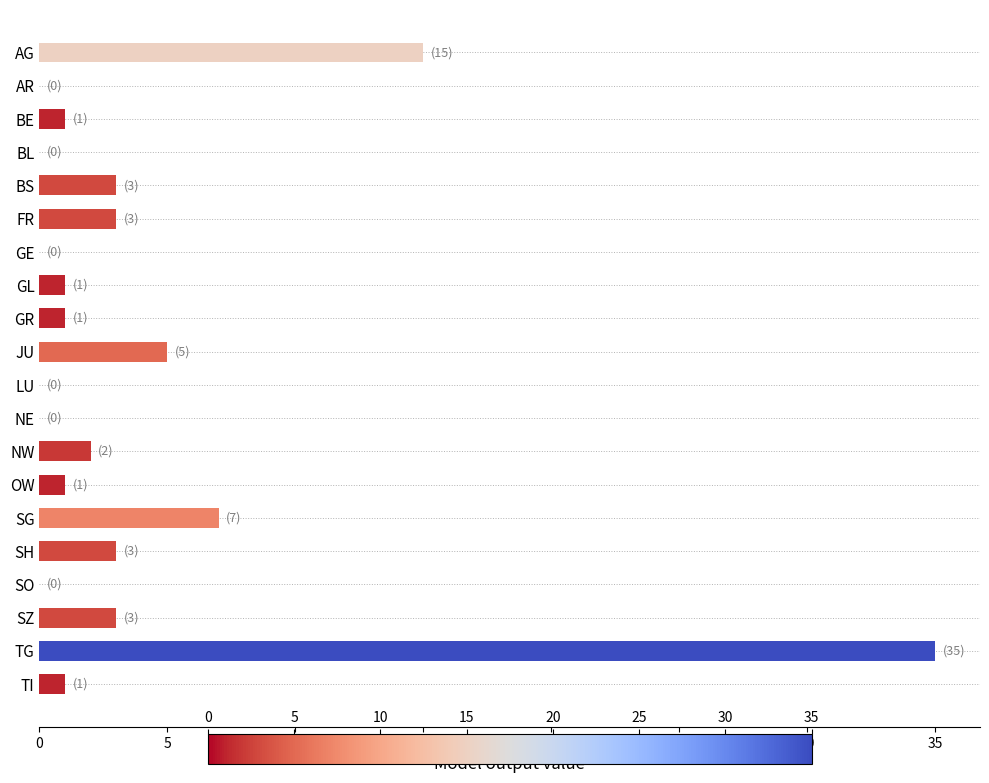

Are the bars grouped side by side (vs. stacked)?

No